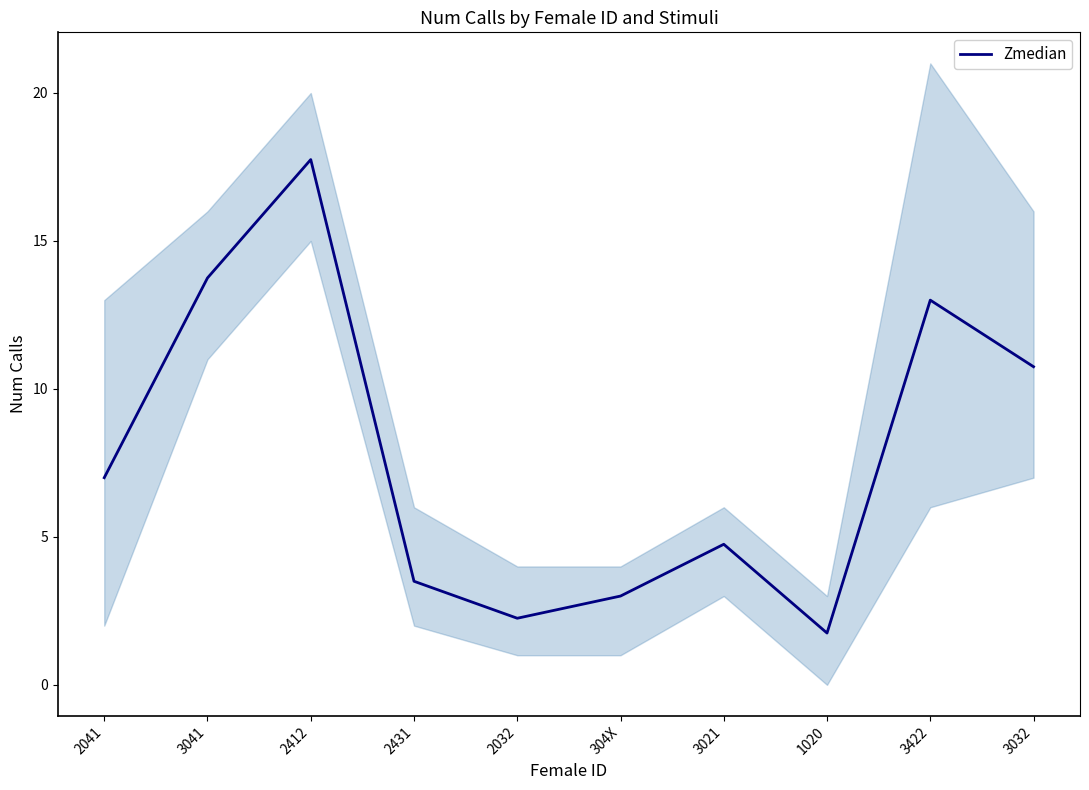

What position from the left is 3021?

7